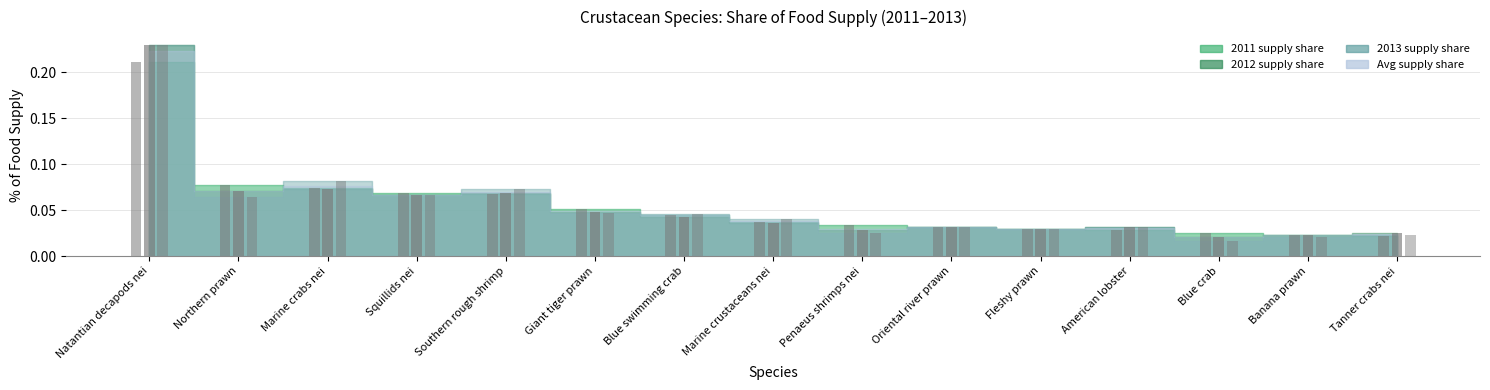

Rank the series by their maximum value, from lowest to highest.

pcn_2011, pcn_2012, pcn_2013